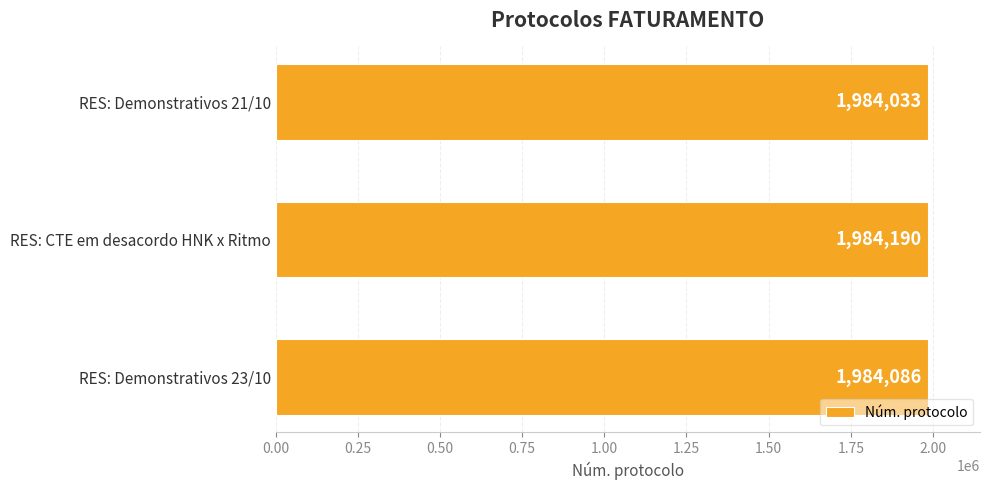

Rank the categories by value from highest to lowest.

RES: CTE em desacordo HNK x Ritmo, RES: Demonstrativos 23/10, RES: Demonstrativos 21/10